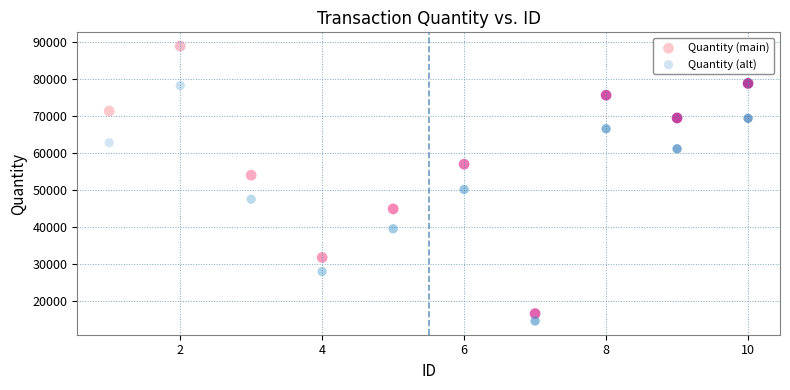

Which series has the widest spread of Y values?

Quantity (main)